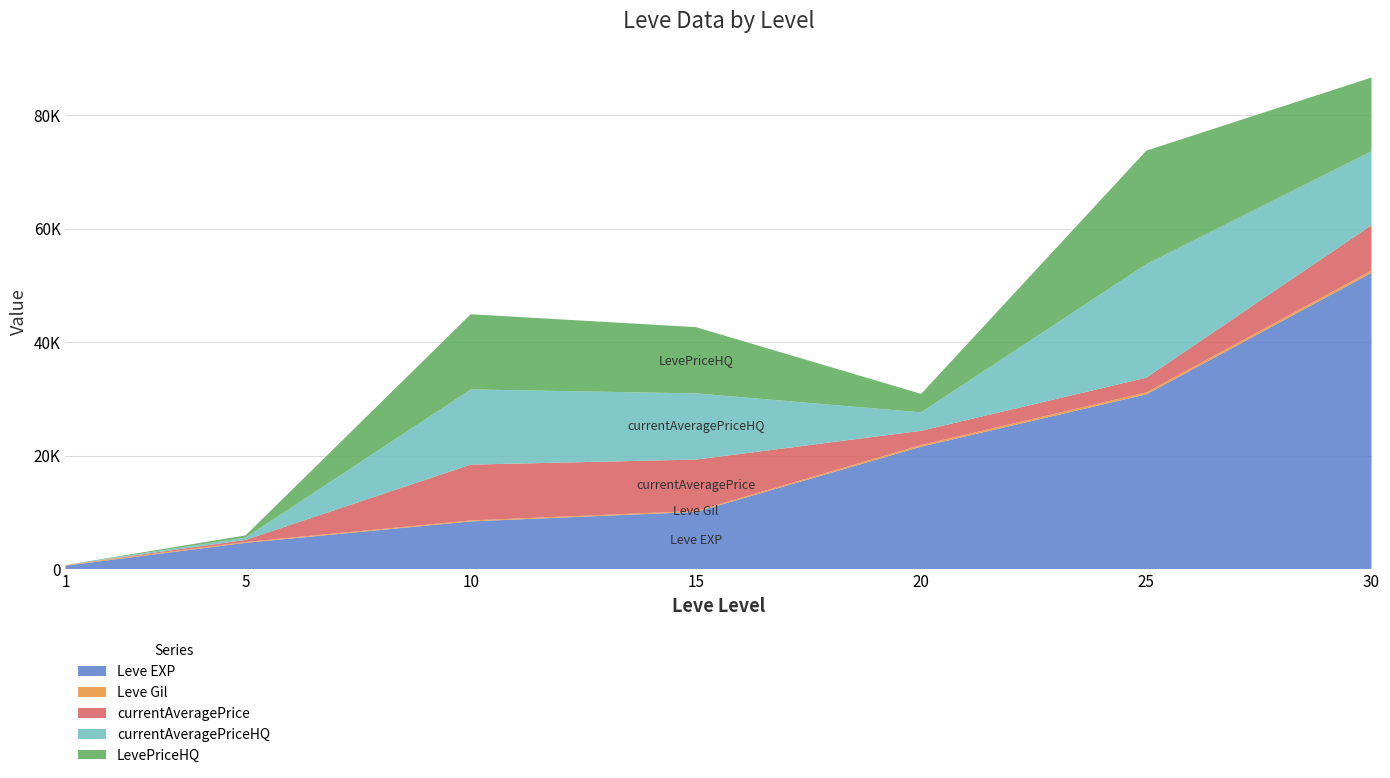

Reading right to left, list all the values displayed in this chart.

Leve EXP: 30=52220	25=30820	20=21600	15=10100	10=8430	5=4660	1=630
Leve Gil: 30=410	25=336	20=295	15=174	10=172	5=140	1=112
currentAveragePrice: 30=8000	25=2595	20=2500	15=9049	10=9831	5=371	1=0
currentAveragePriceHQ: 30=12999	25=20000	20=3250	15=11666	10=13249	5=399	1=0
LevePriceHQ: 30=12999	25=20000	20=3250	15=11666	10=13249	5=399	1=0